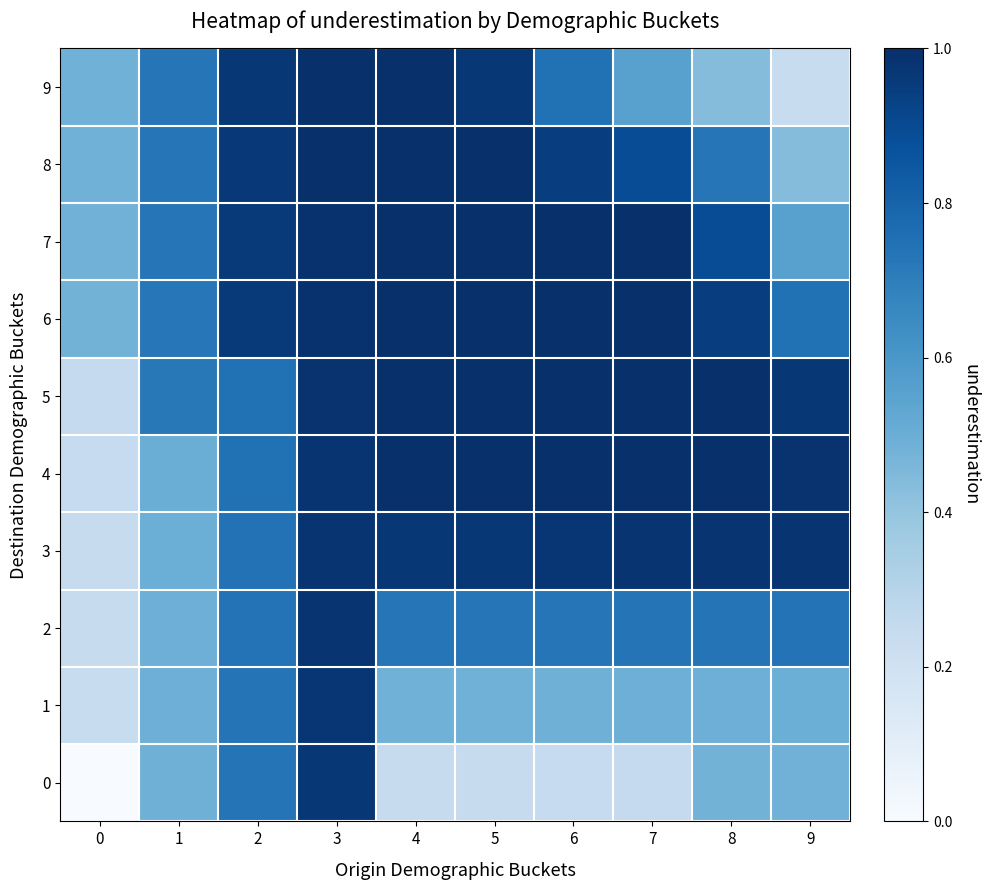

At which category does the chart reach its peak across all series?

4